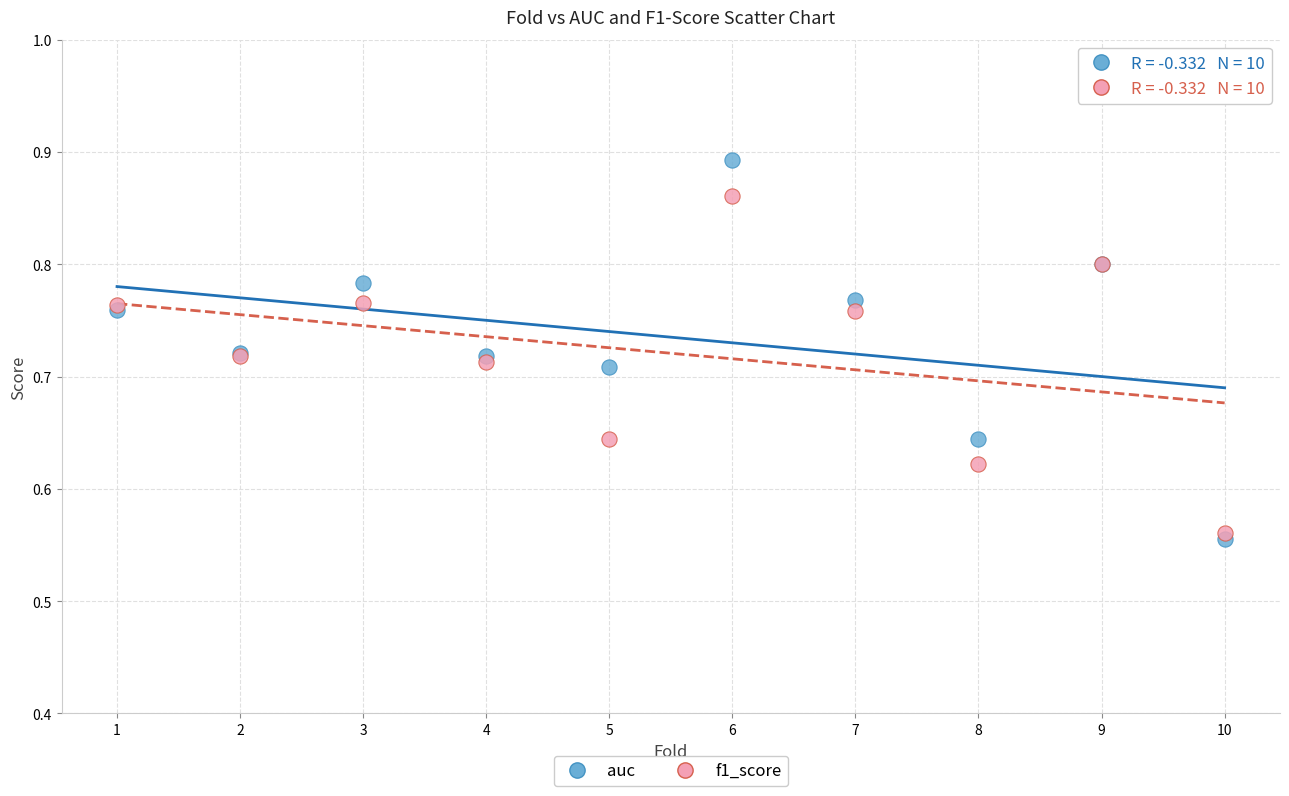

Which series contains the lowest Y value?

auc